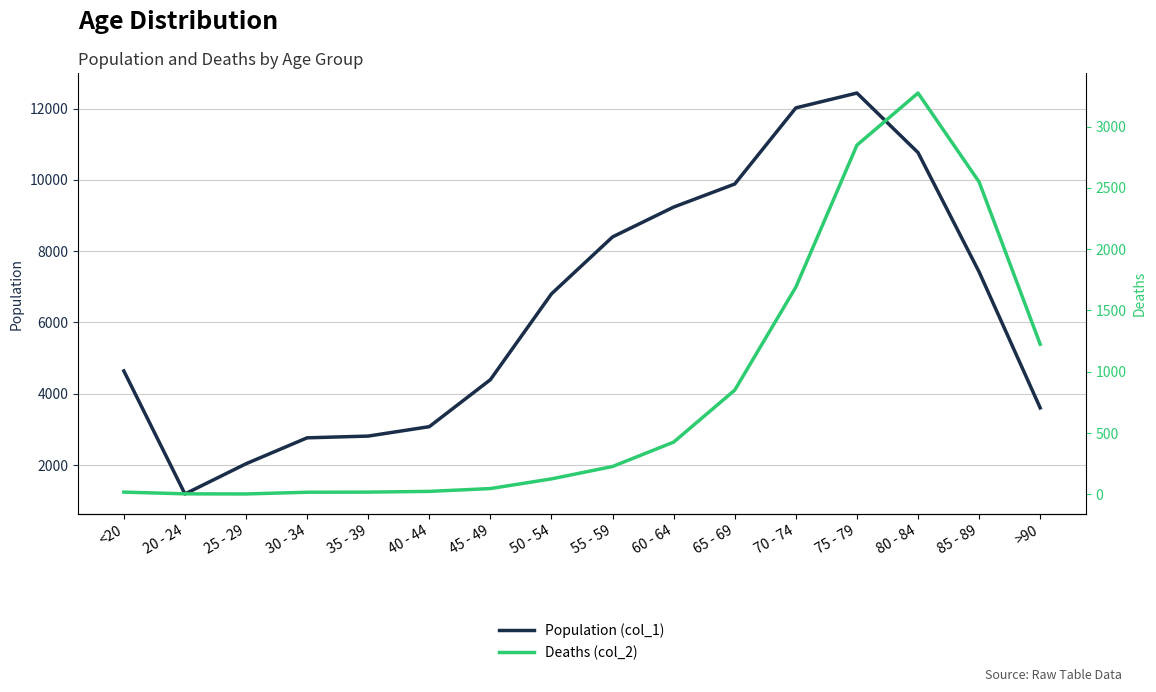

What is the label of the 8th point from the right?

55 - 59